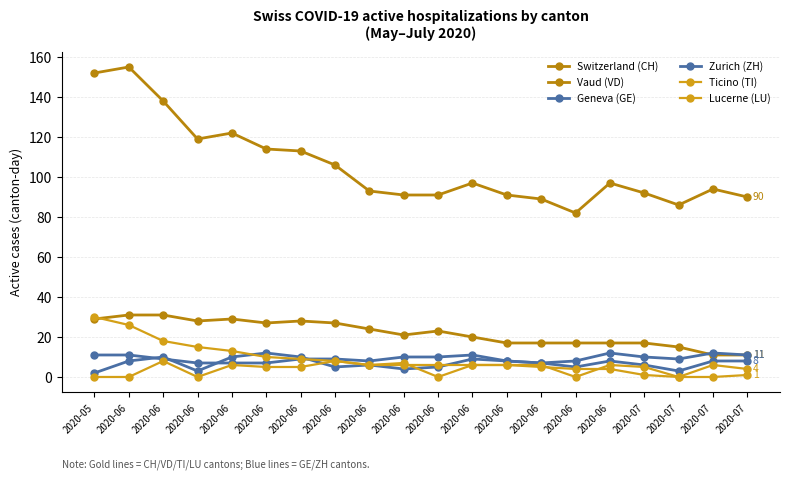

What is the sum of all Switzerland (CH) values?

2112